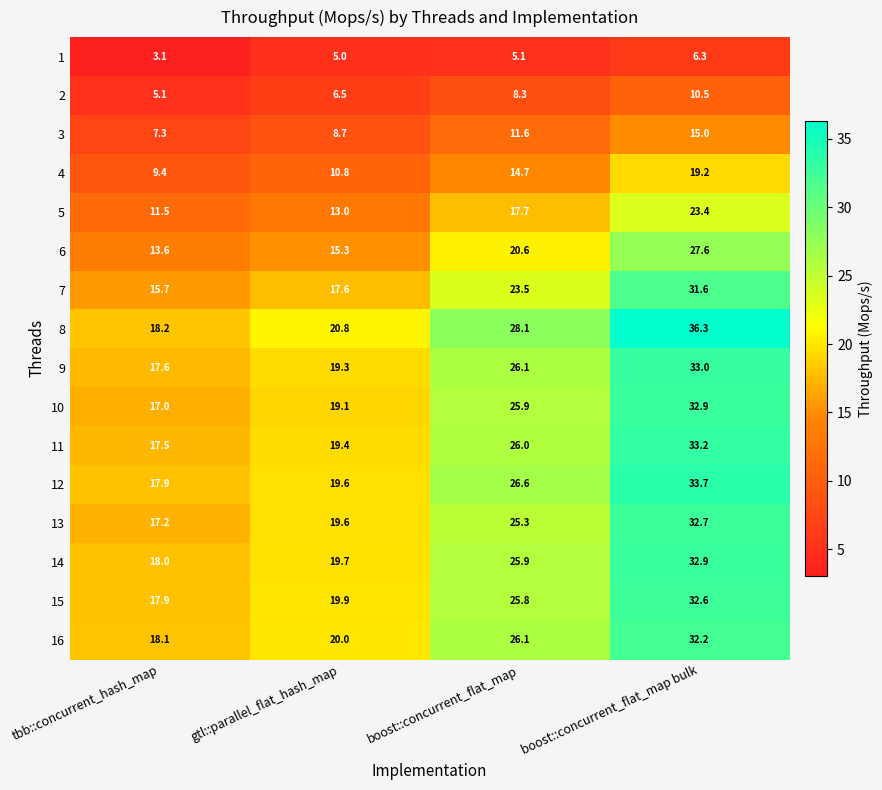

Is it true that 7 equals 31.6 at boost::concurrent_flat_map bulk?

True